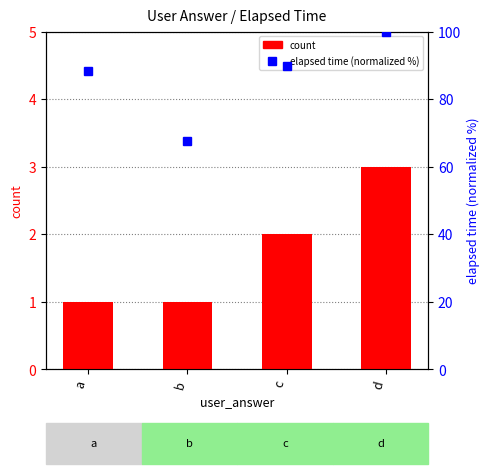

The count series shows 3.0 at d. True or false?

True